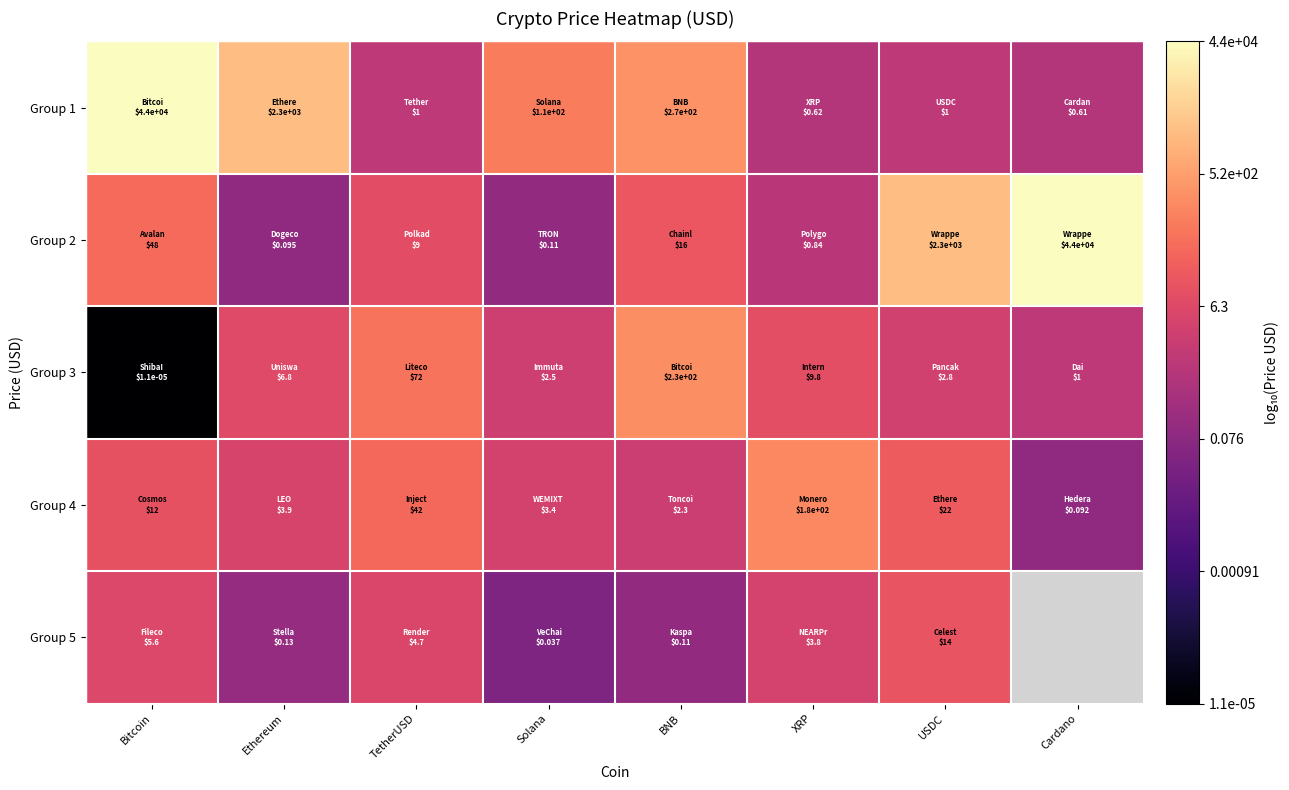

Which category has the lowest value in the Group 5 series?

Solana